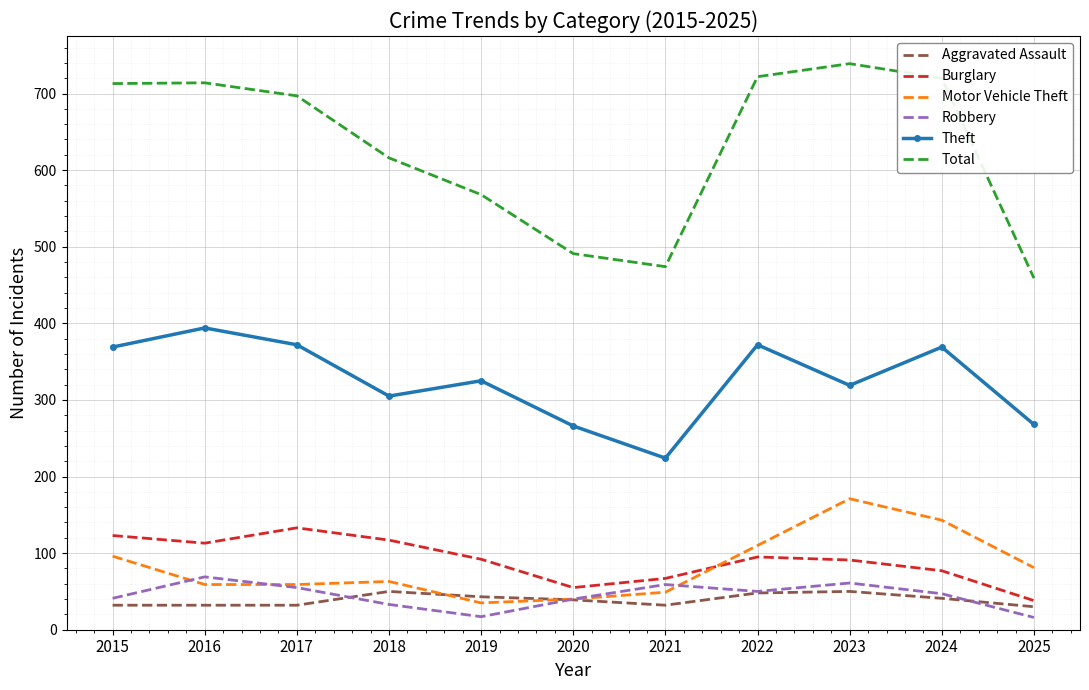

At which label does Burglary reach its minimum?

2025